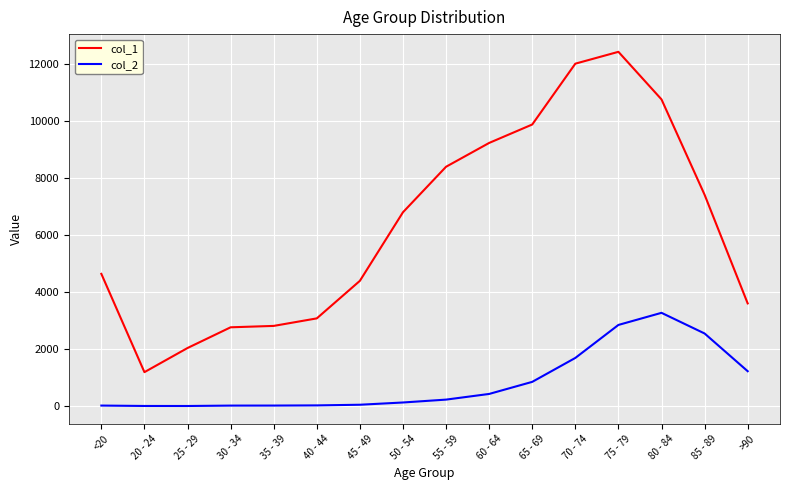

Which category has the highest value in the col_1 series?

75 - 79